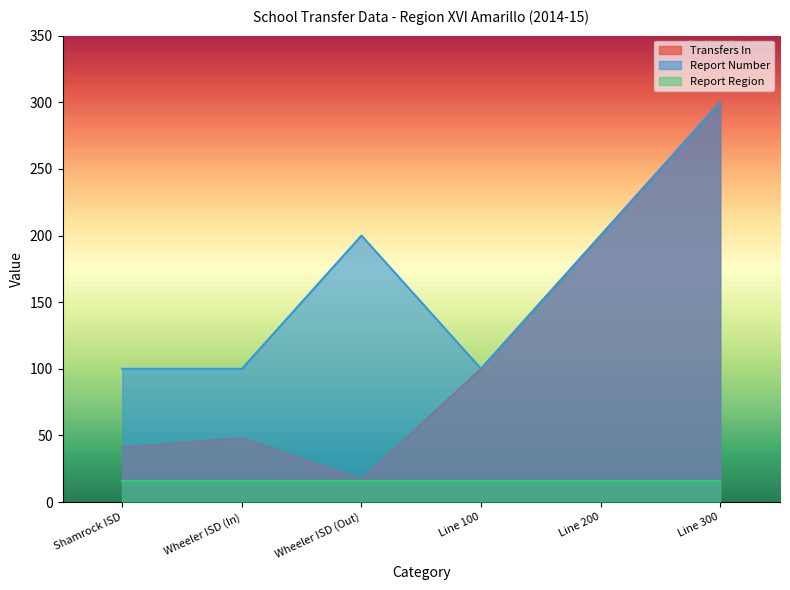

The Report Number series shows 300 at Line 300. True or false?

True